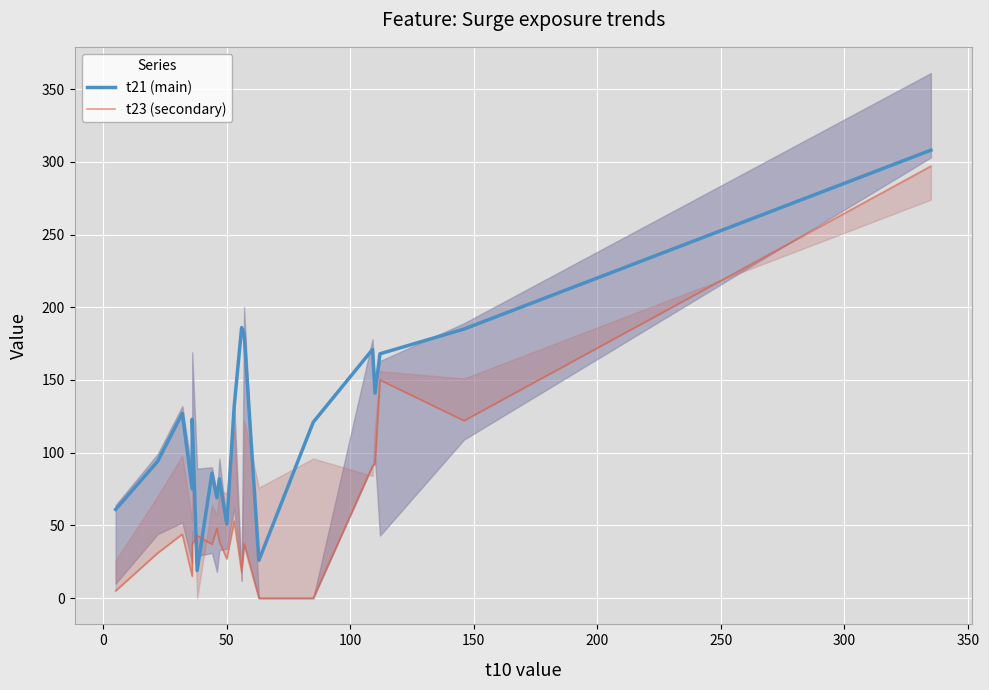

True or false: t23 (secondary) and t21 (main) intersect in this chart.

True